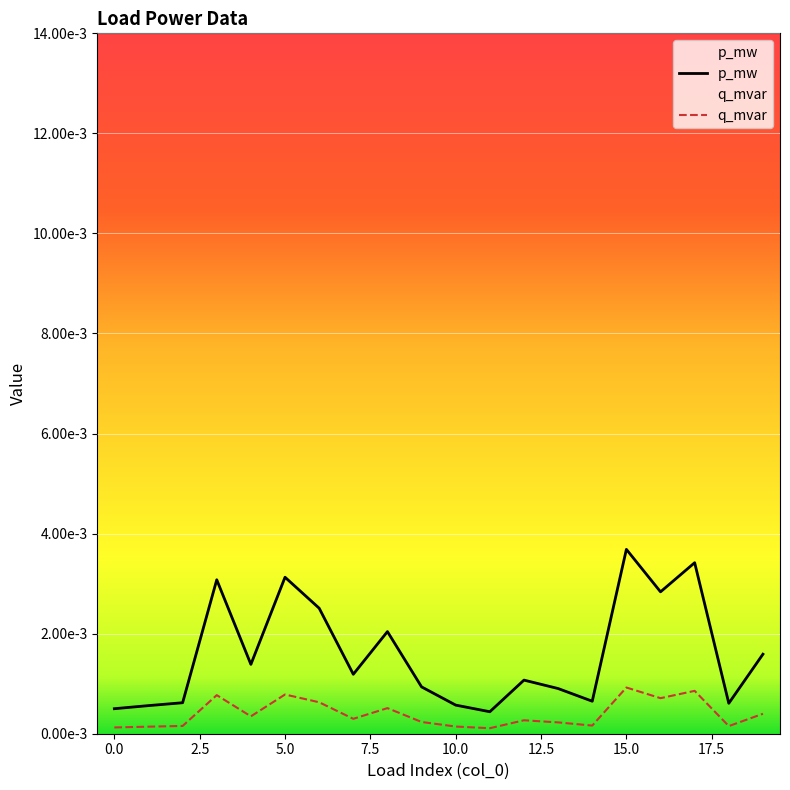

True or false: p_mw and q_mvar intersect in this chart.

False